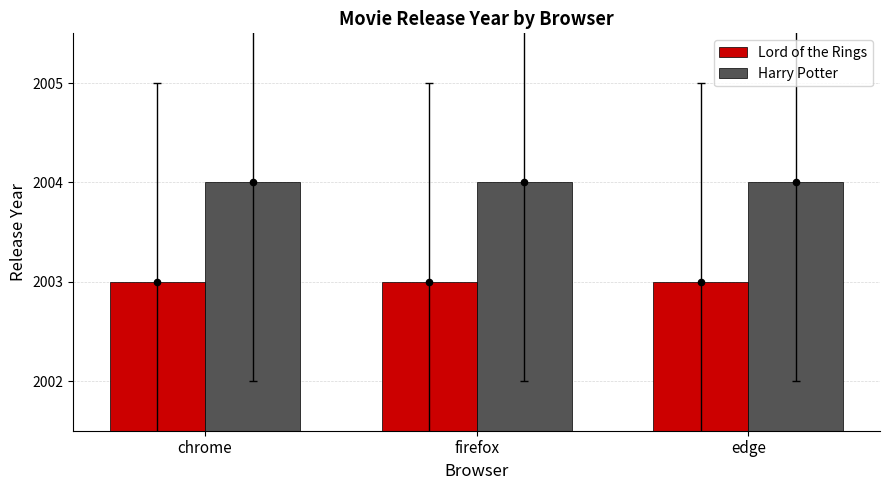

Which series has the largest total across all categories?

Harry Potter